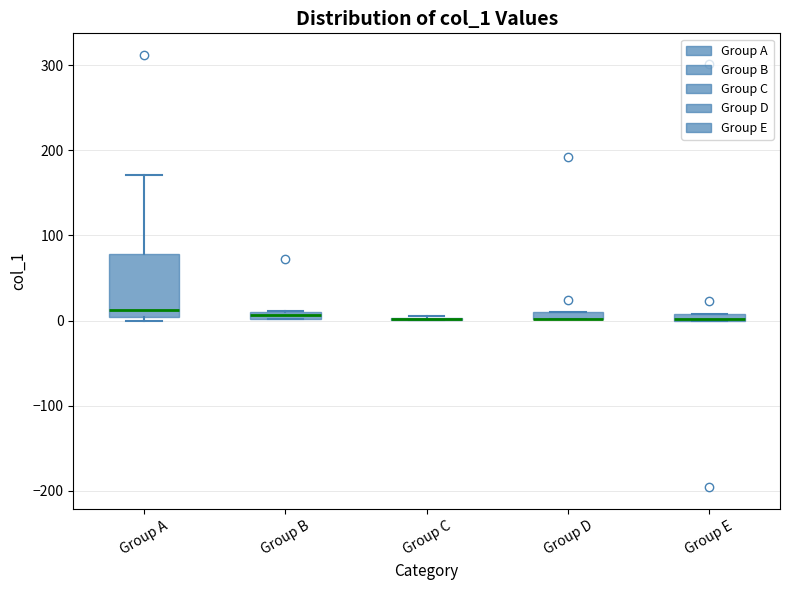

Where is the upper edge of the box for Group B on the y-axis? The values are not printed on the chart, so give them approximately, as read against the axis.

10